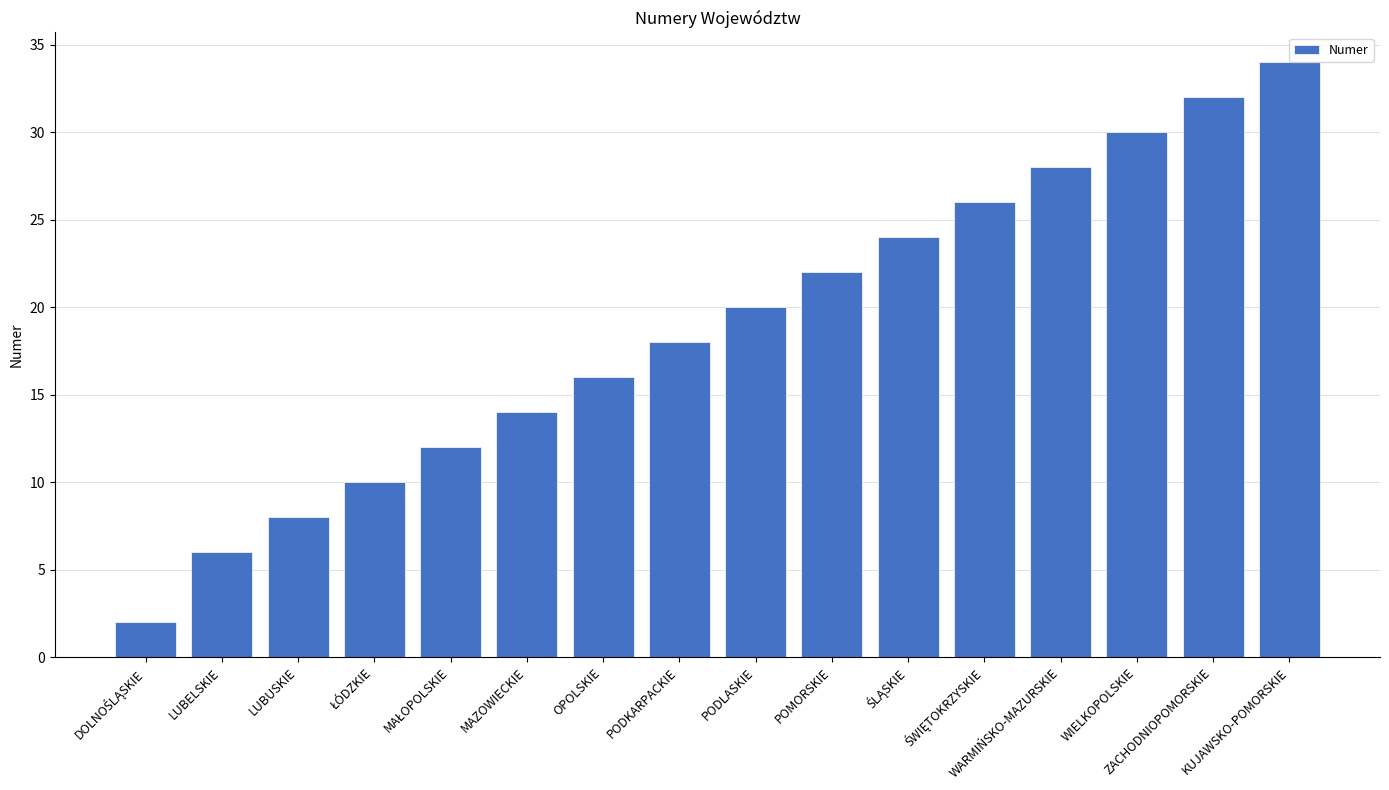

How many distinct data groups are displayed?

1